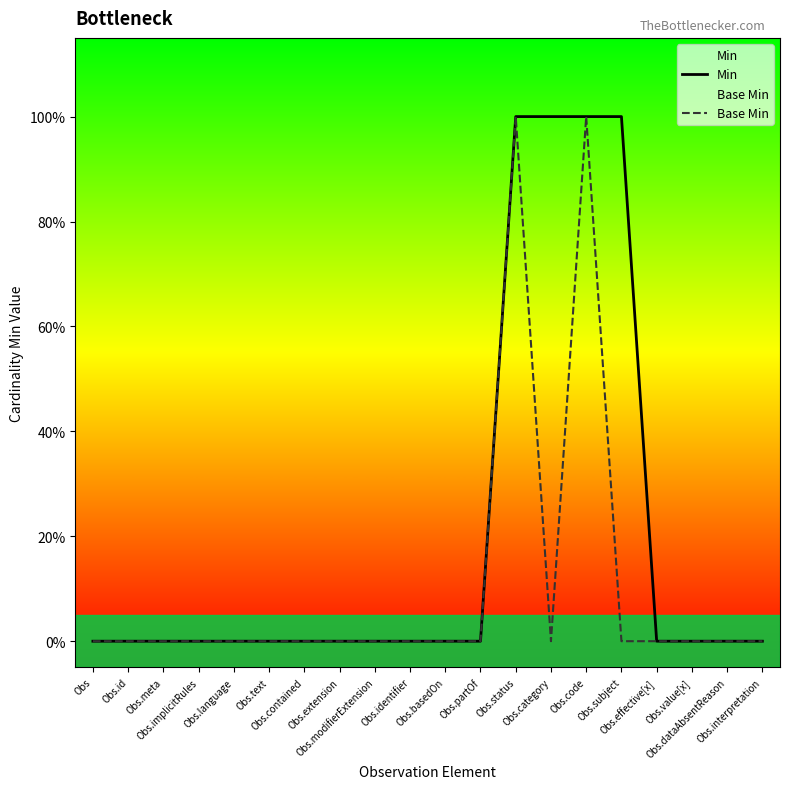

Reading left to right, extract all data points from this chart.

Min: 0	0	0	0	0	0	0	0	0	0	0	0	1	1	1	1	0	0	0	0
Base Min: 0	0	0	0	0	0	0	0	0	0	0	0	1	0	1	0	0	0	0	0